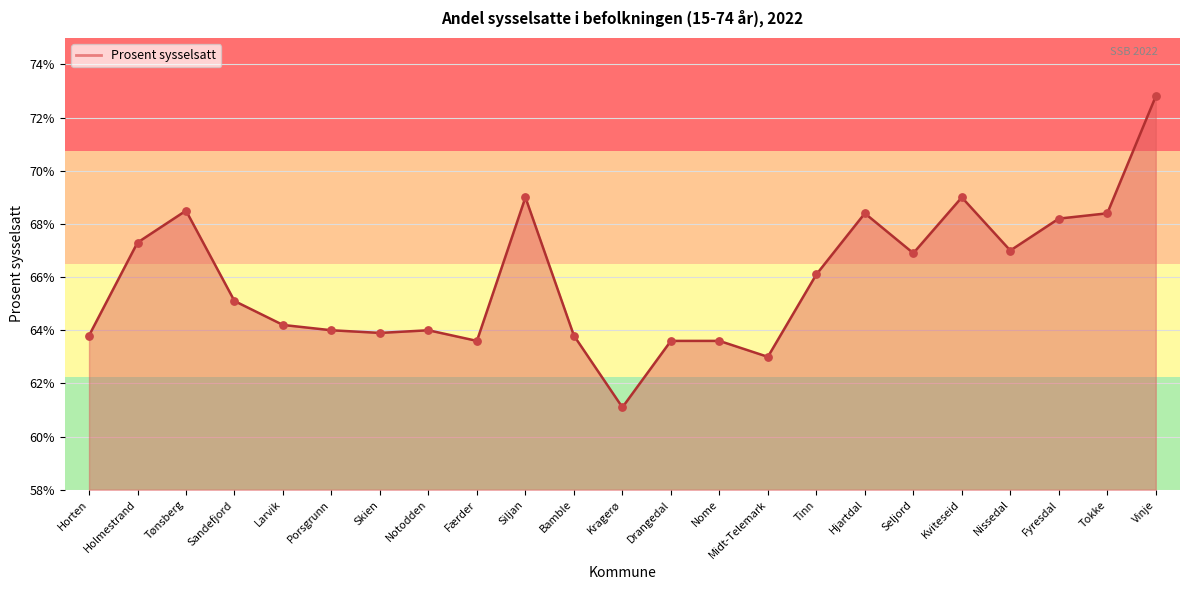

What is the change in value from Tønsberg to Midt-Telemark?

-5.5